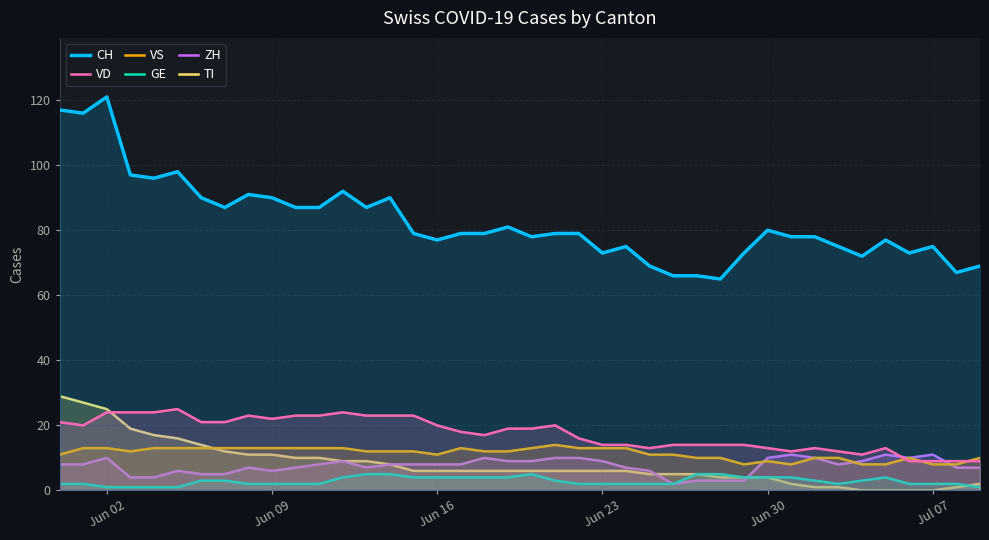

The value of VD at Jun 30 is 13. True or false?

True